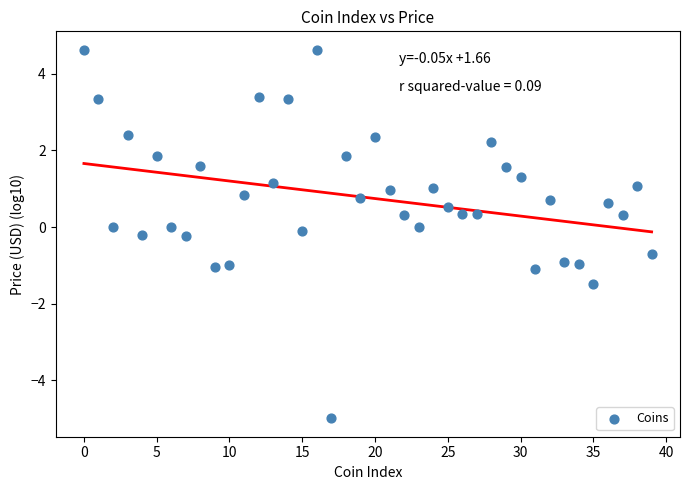

What is the range of Y values (max minus min)?

9.6